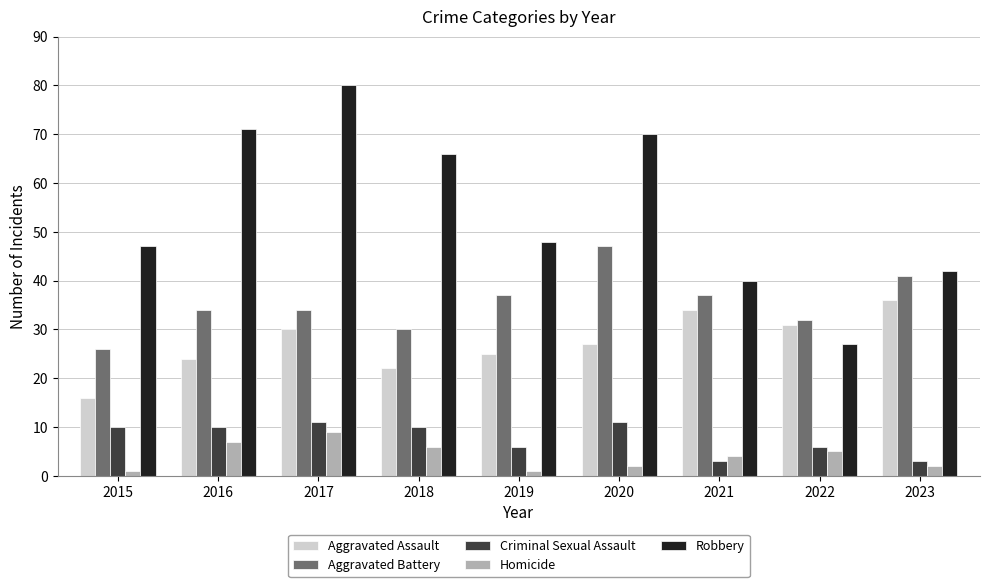

What is the total value across all series at 2016?

146